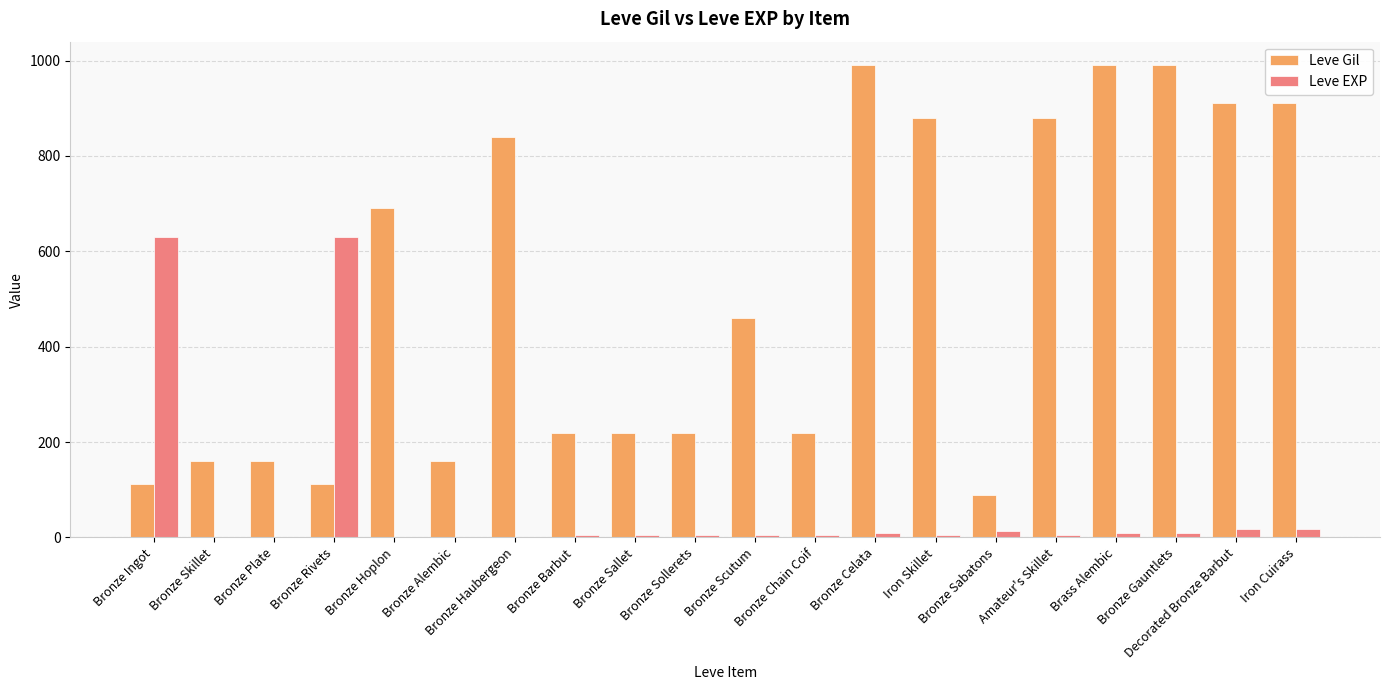

What is the sum of all Leve EXP values?

1378